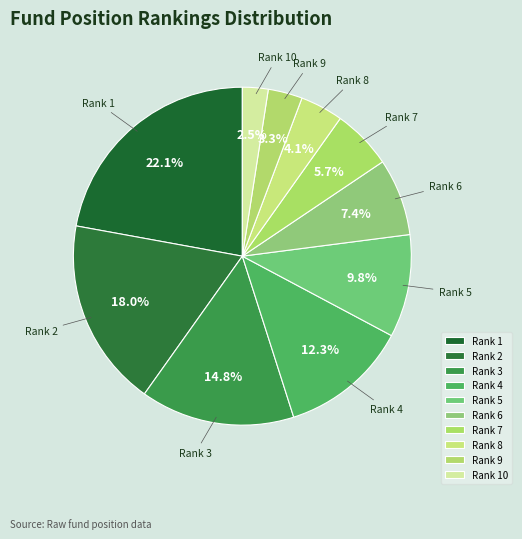

Which slice is the largest?

Rank 1